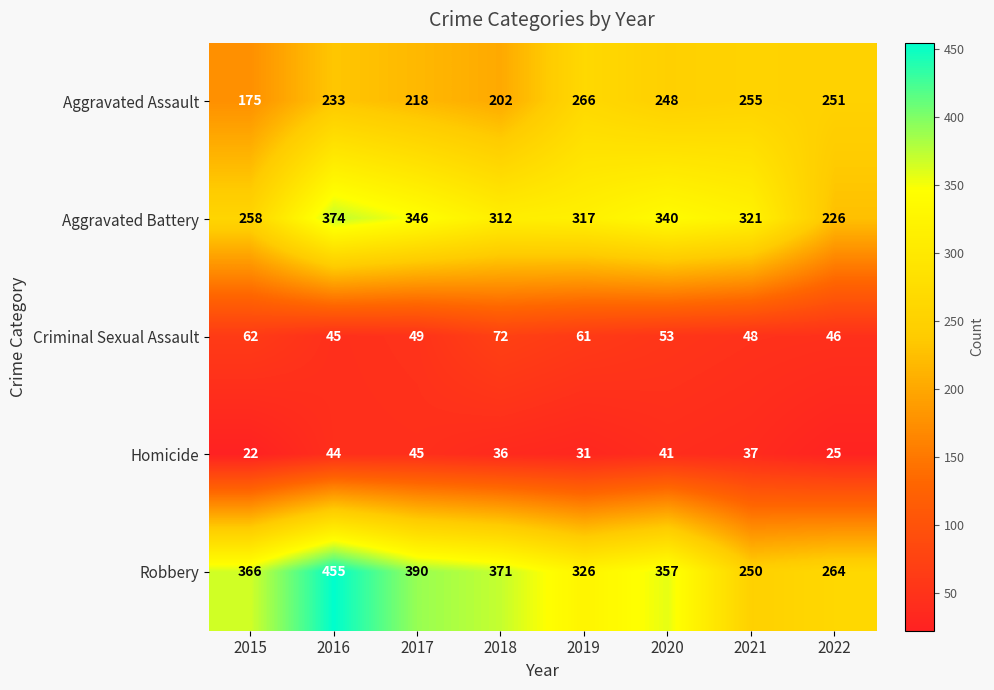

The value of Criminal Sexual Assault at 2015 is 43. True or false?

False